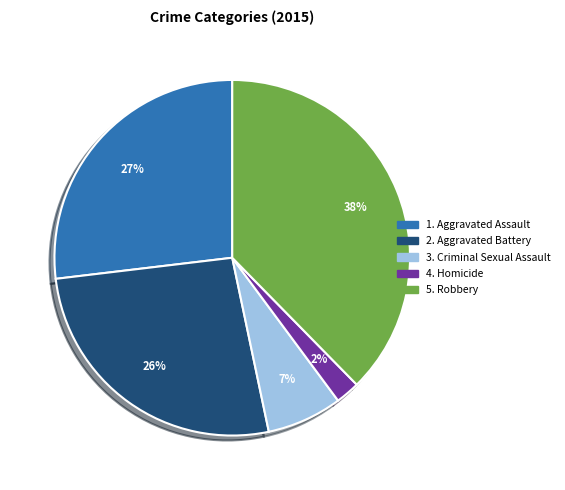

To the nearest percent, what is the average slice percentage?

20%